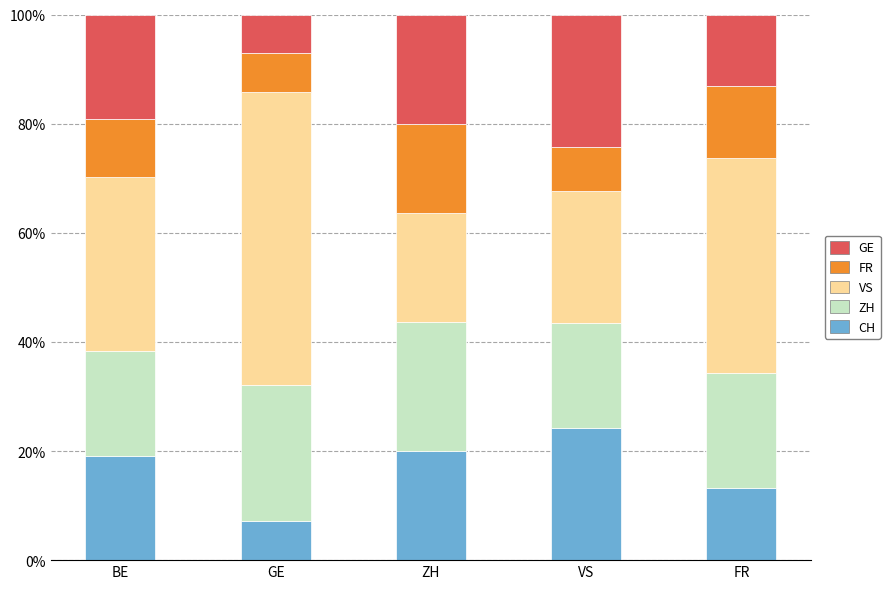

At which label does CH reach its minimum?

GE